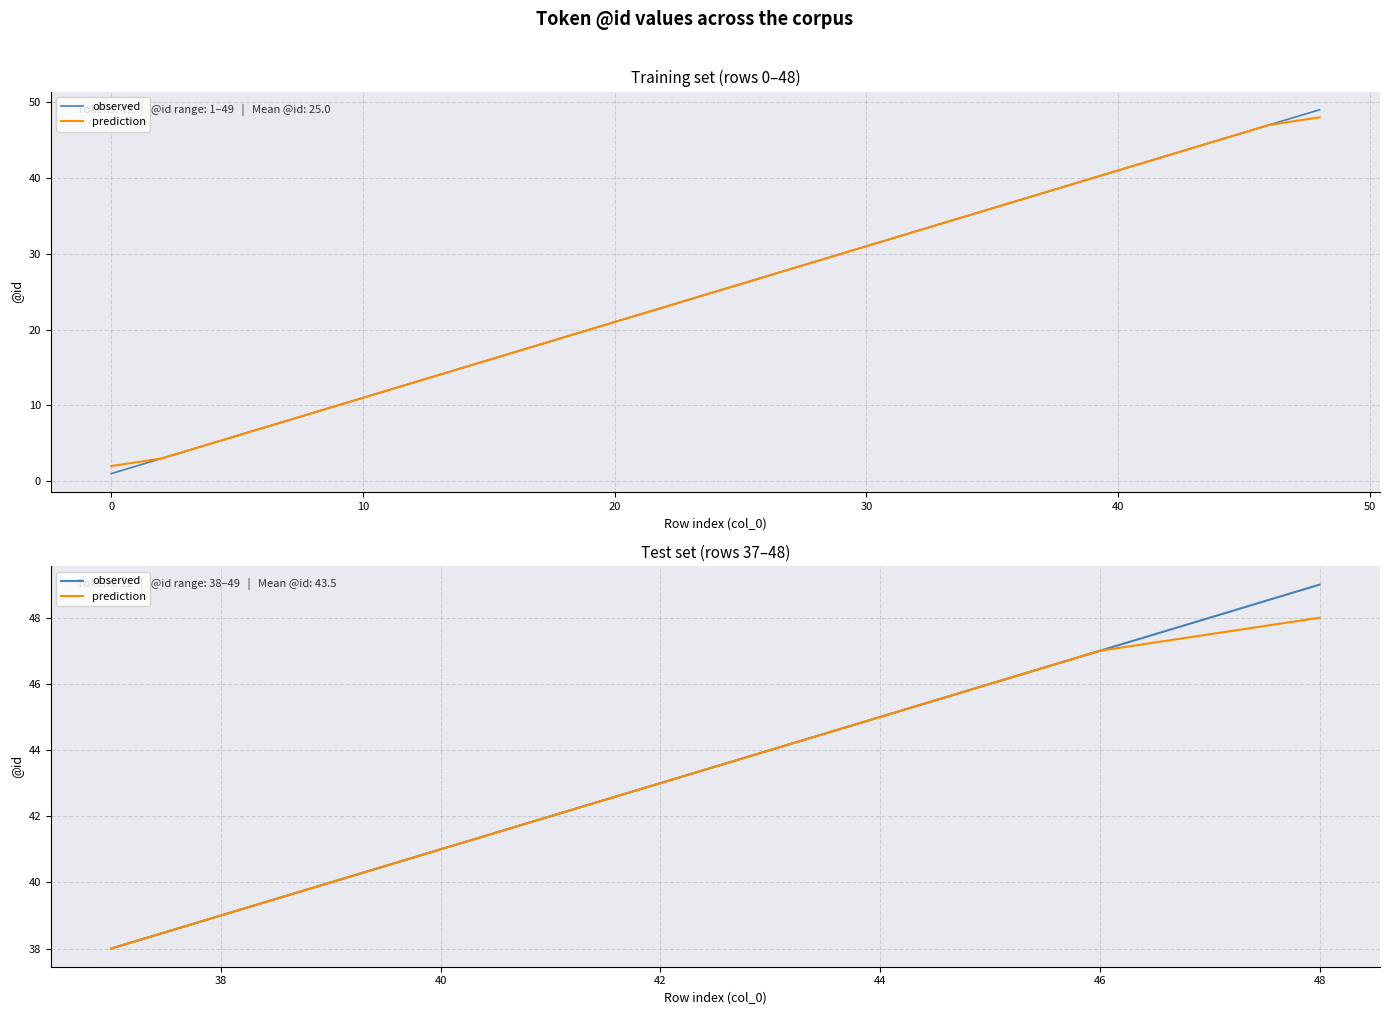

Which has a higher value, 9 or −10?

9